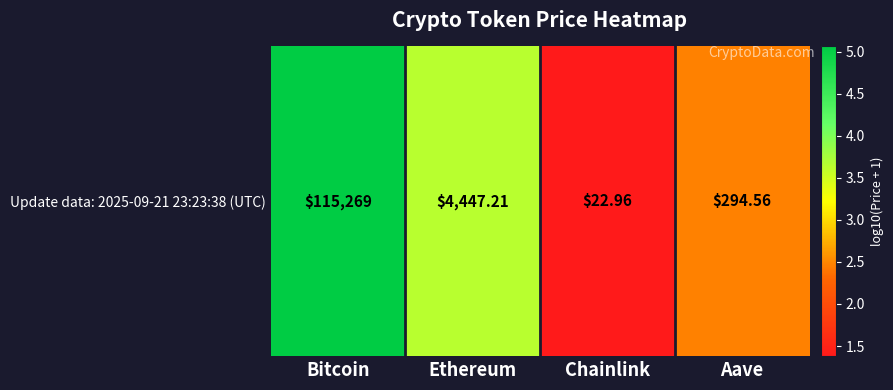

Reading right to left, list all the values displayed in this chart.

2.5	1.4	3.6	5.1